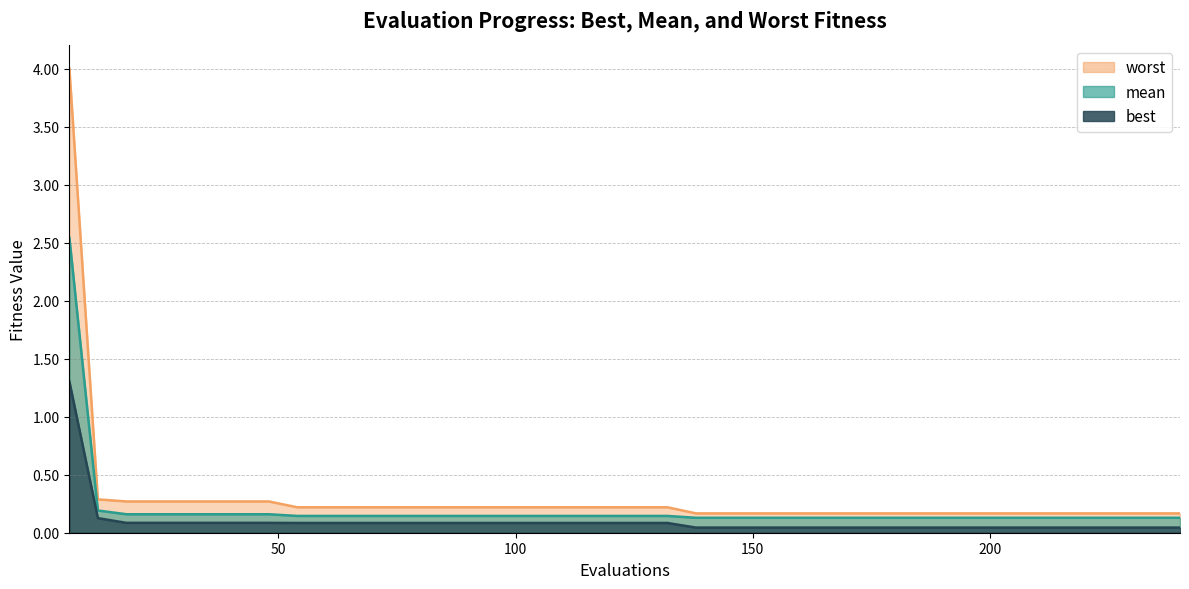

Reading left to right, what are all the values shown in this chart?

worst: 4.0	0.3	0.3	0.3	0.3	0.3	0.3	0.3	0.2	0.2	0.2	0.2	0.2	0.2	0.2	0.2	0.2	0.2	0.2	0.2	0.2	0.2	0.2	0.2	0.2	0.2	0.2	0.2	0.2	0.2	0.2	0.2	0.2	0.2	0.2	0.2	0.2	0.2	0.2	0.2
mean: 2.5	0.2	0.2	0.2	0.2	0.2	0.2	0.2	0.1	0.1	0.1	0.1	0.1	0.1	0.1	0.1	0.1	0.1	0.1	0.1	0.1	0.1	0.1	0.1	0.1	0.1	0.1	0.1	0.1	0.1	0.1	0.1	0.1	0.1	0.1	0.1	0.1	0.1	0.1	0.1
best: 1.3	0.1	0.1	0.1	0.1	0.1	0.1	0.1	0.1	0.1	0.1	0.1	0.1	0.1	0.1	0.1	0.1	0.1	0.1	0.1	0.1	0.1	0.0	0.0	0.0	0.0	0.0	0.0	0.0	0.0	0.0	0.0	0.0	0.0	0.0	0.0	0.0	0.0	0.0	0.0